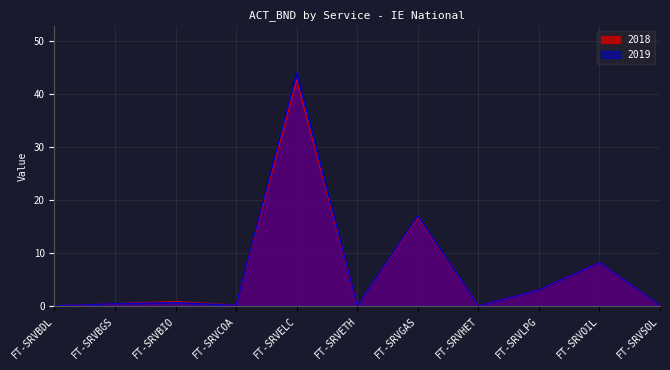

What is the average value of the 2018 series?

6.5